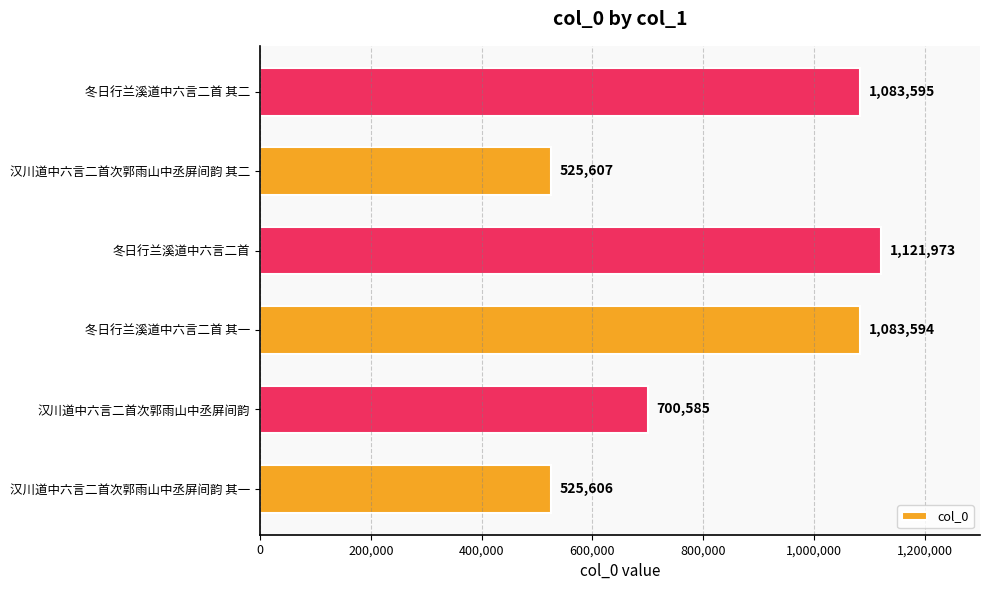

Which label corresponds to the largest value in the chart?

冬日行兰溪道中六言二首